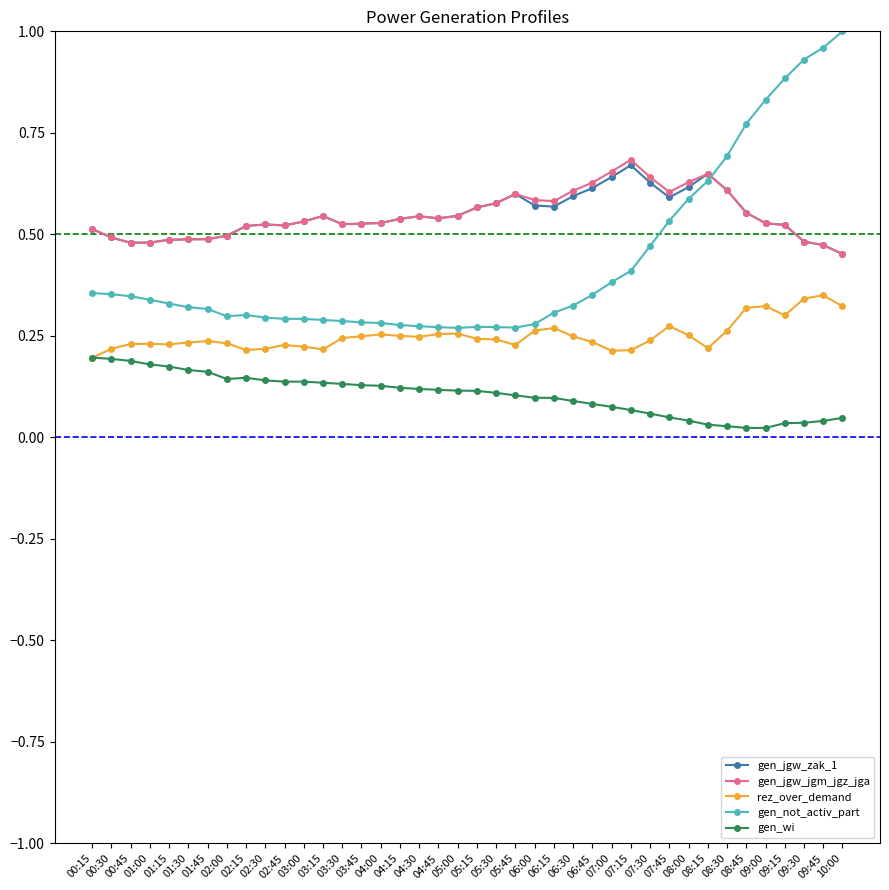

Is it true that rez_over_demand equals 0.4 at 05:00?

False